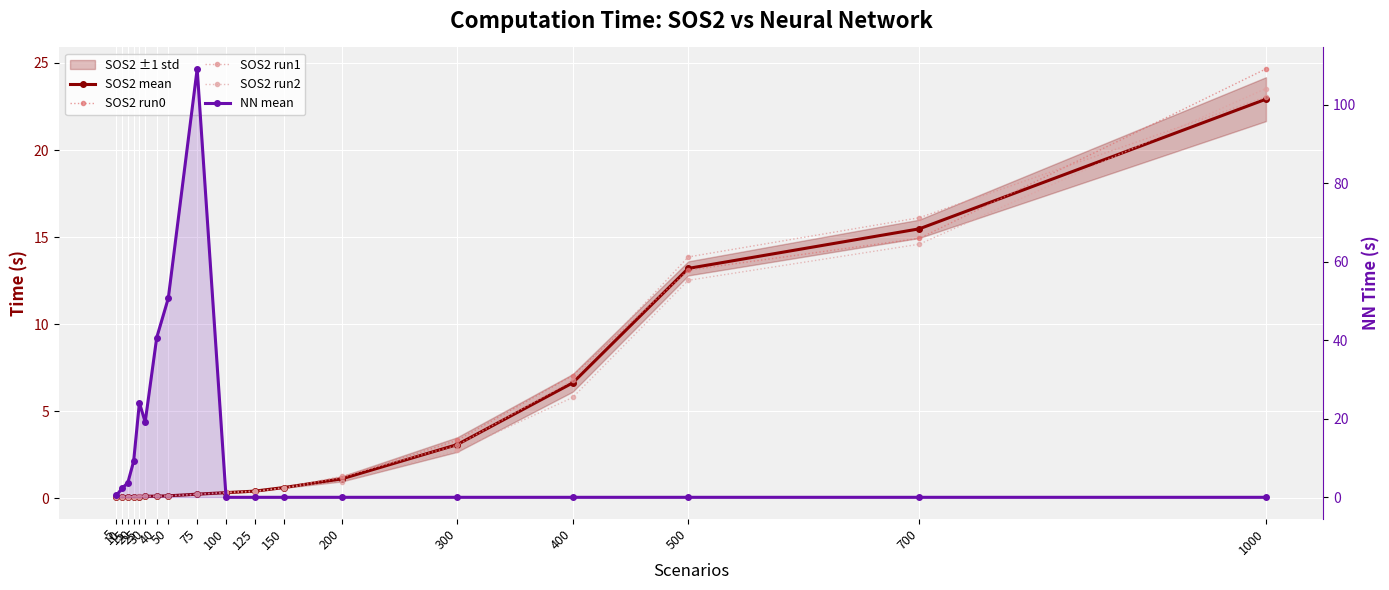

What is the total value across all series at 10?

2.5